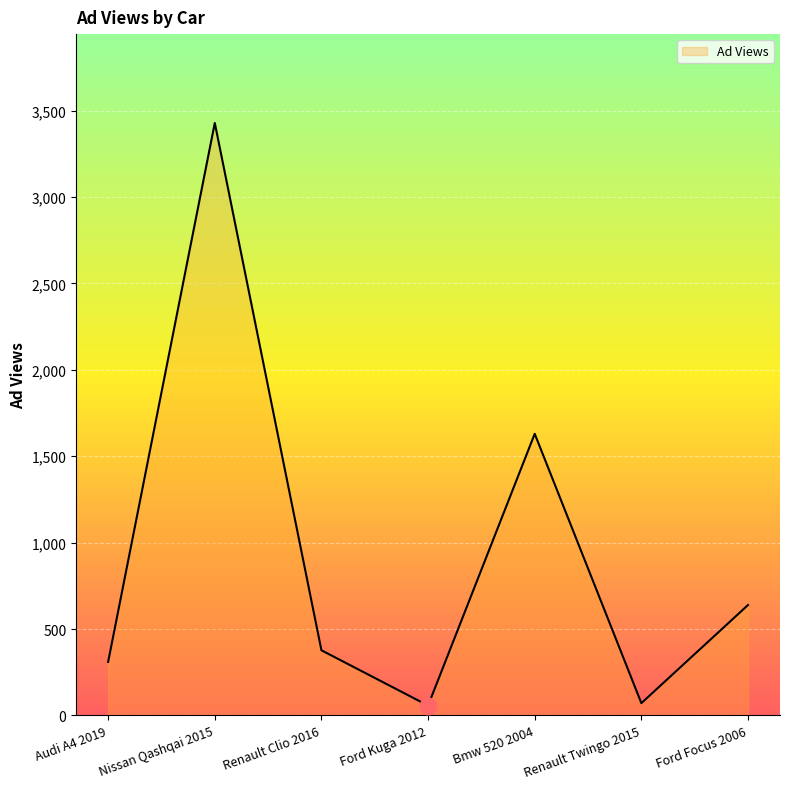

What is the difference between the maximum and minimum values?

3372